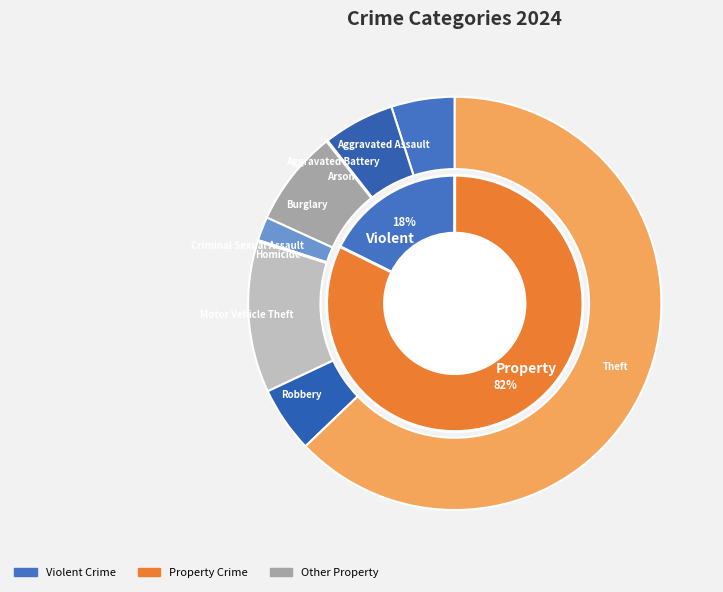

To the nearest percent, what is the average slice percentage?

11%